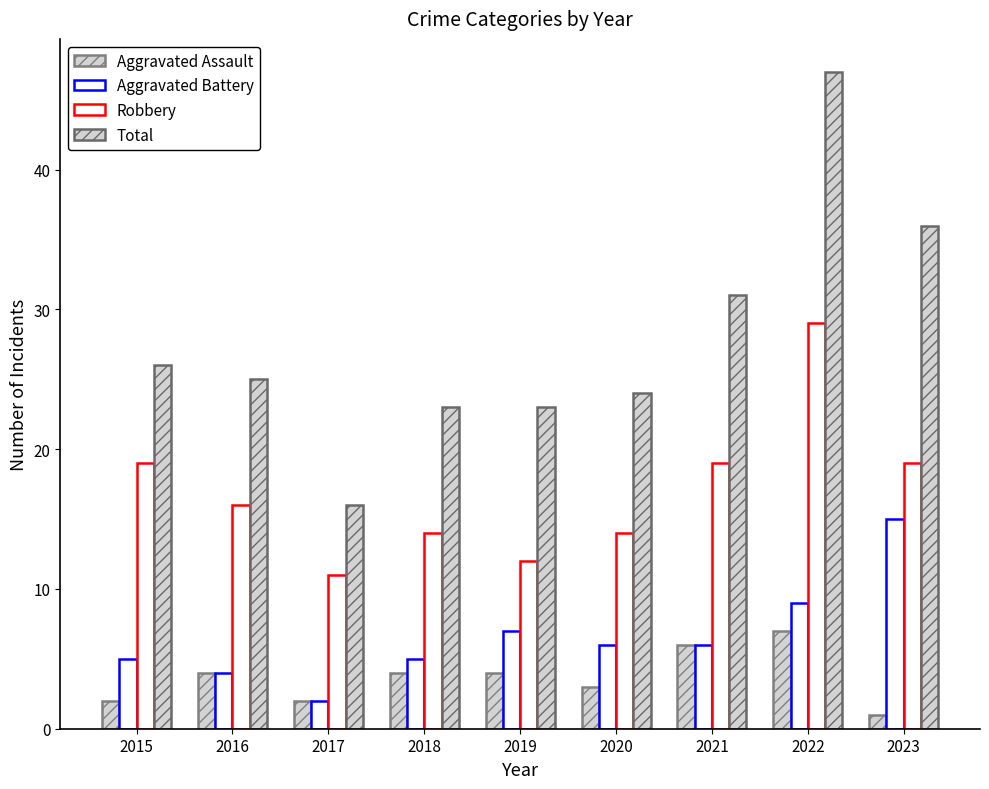

Between 2020 and 2018, which is larger?

2018